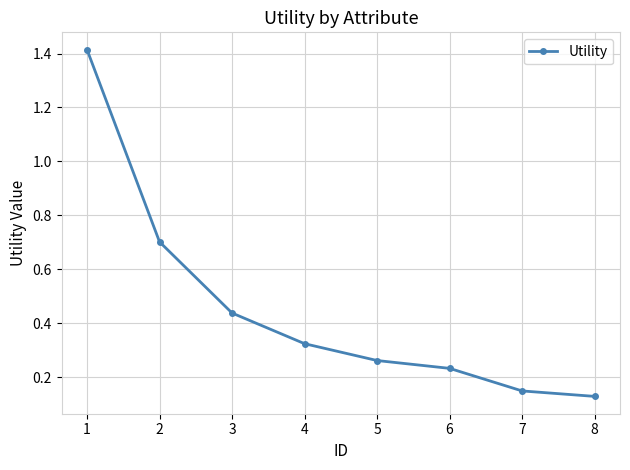

List the labels in order of value, largest first.

1, 2, 3, 4, 5, 6, 7, 8